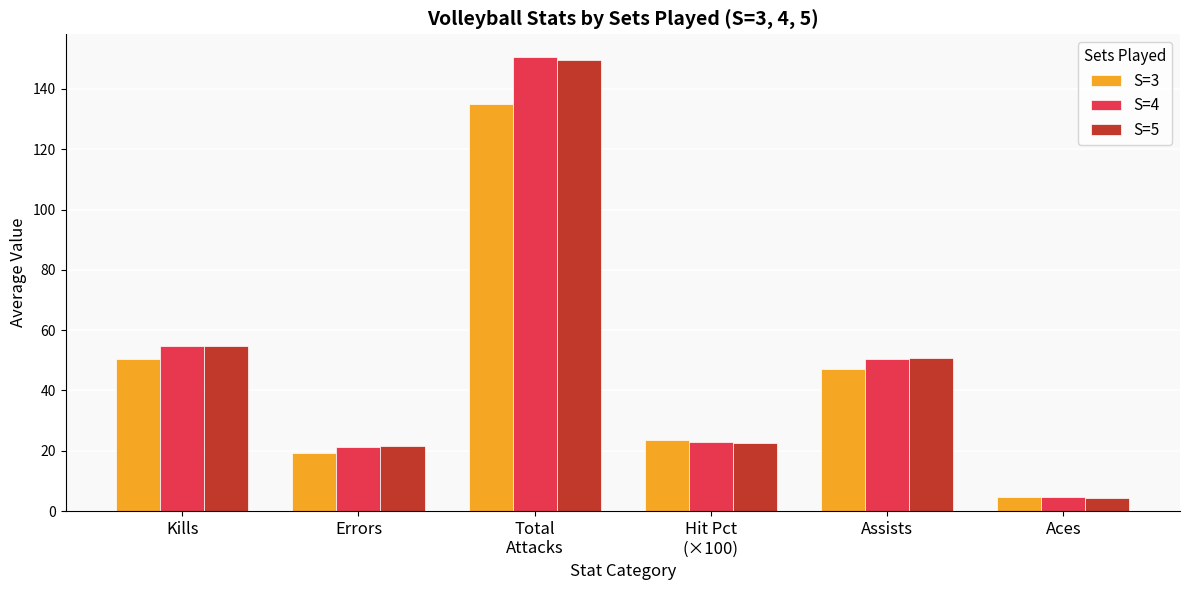

Where does the S=4 series first go above 50?

Kills